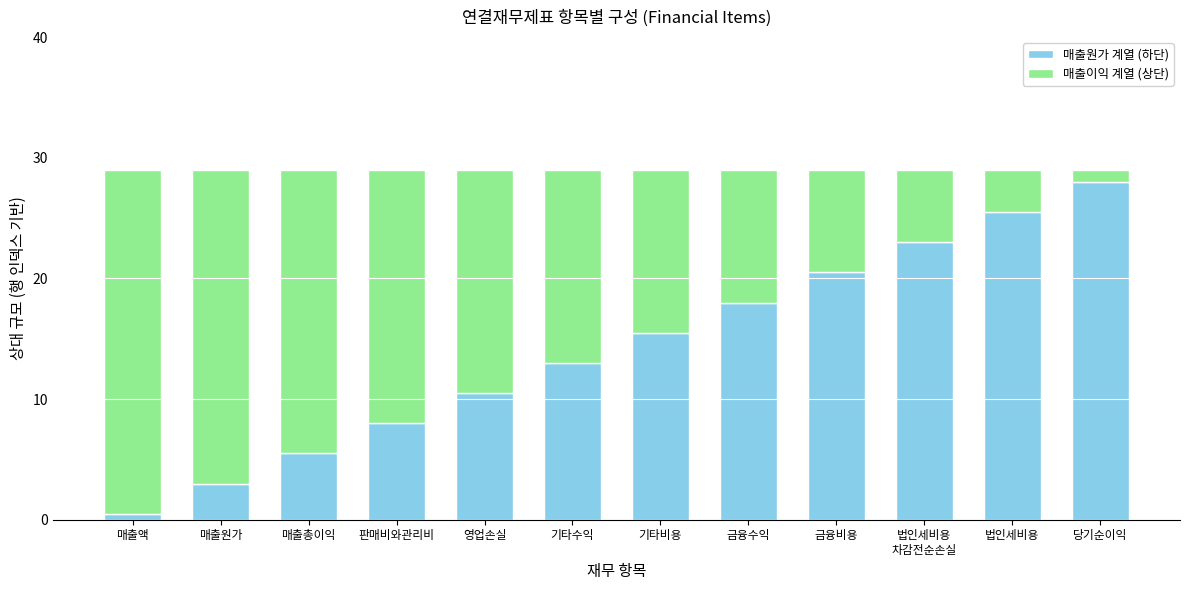

What is the difference between the maximum and minimum values in the 매출원가 계열 (하단) series?

27.5